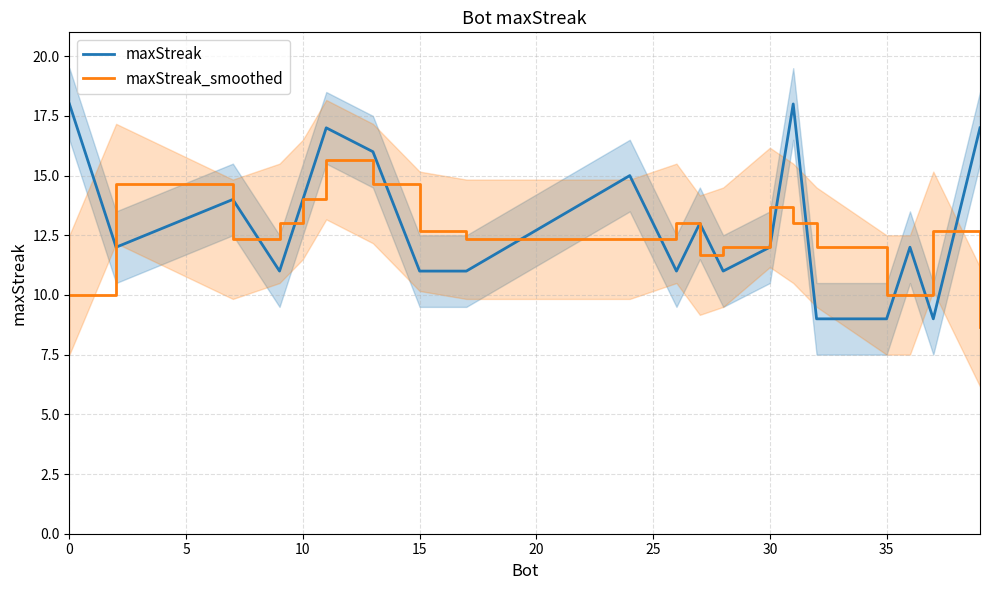

What is the value of the maxStreak point at the 2nd from the left?

12.0